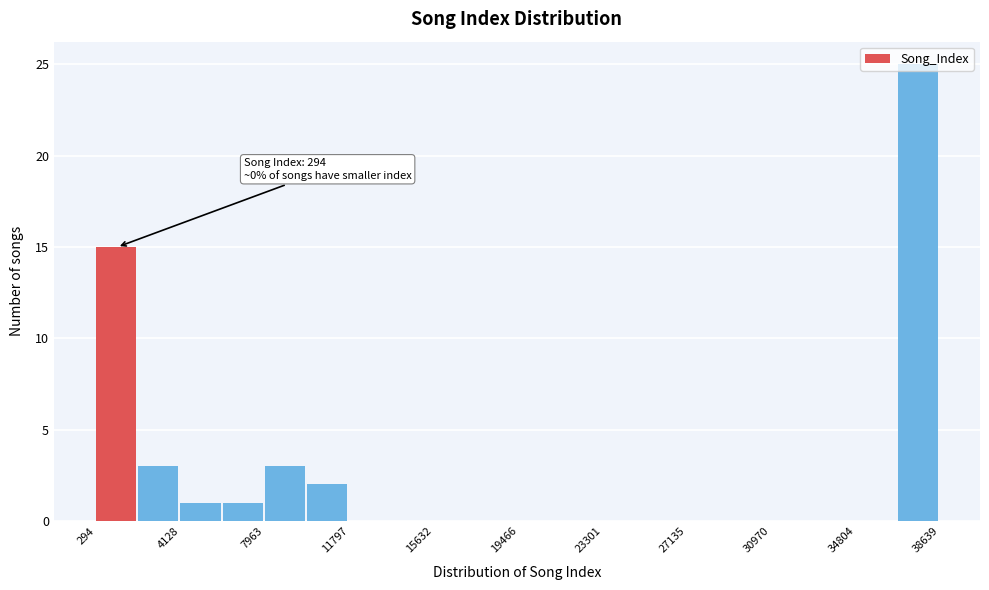

Around what value on the x-axis is the tallest bar? Give the approximate position of its centre, as read against the axis.

37500